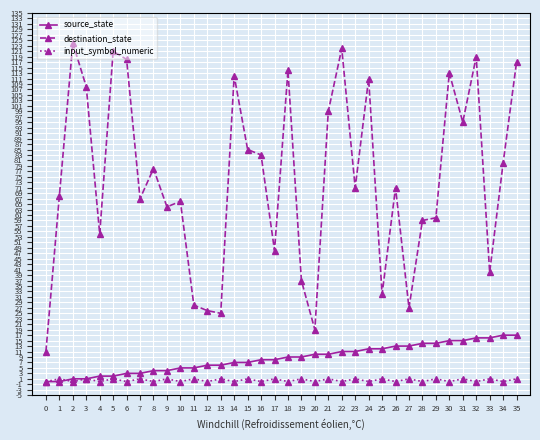

What are all the series names shown in the legend?

source_state, destination_state, input_symbol_numeric